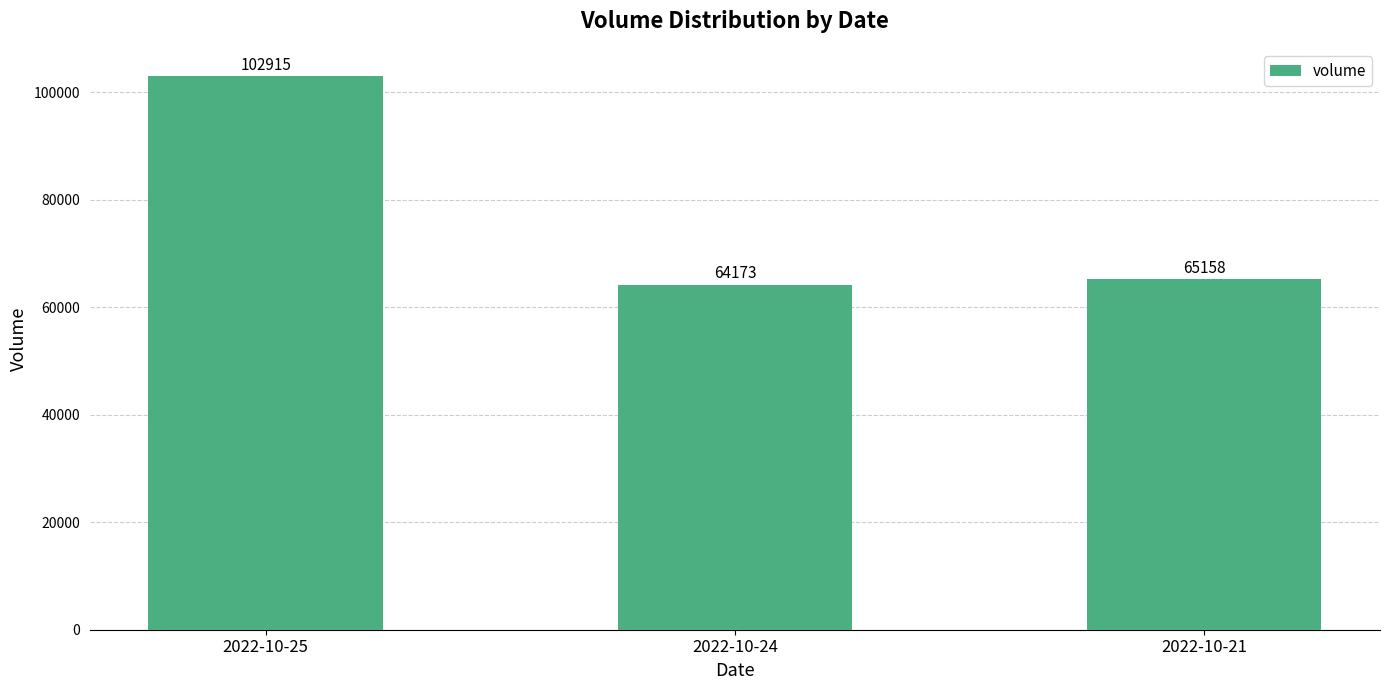

What is the change in value from 2022-10-25 to 2022-10-24?

-38742